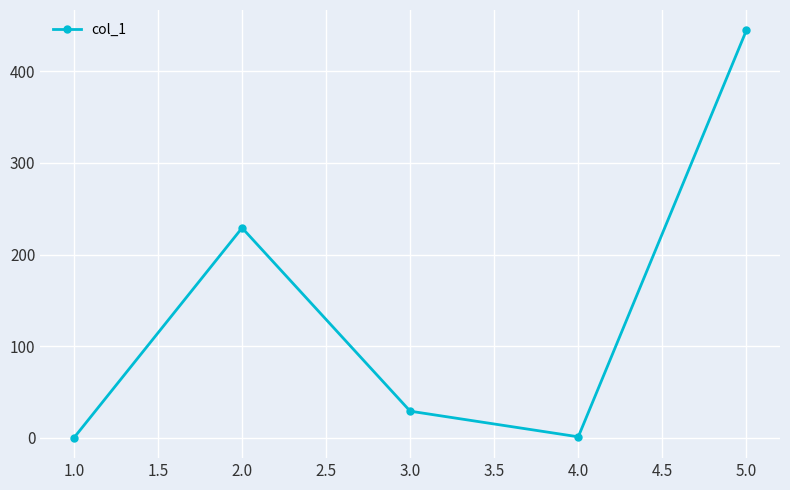

Is it true that the value at 1.0 is -205.0?

False